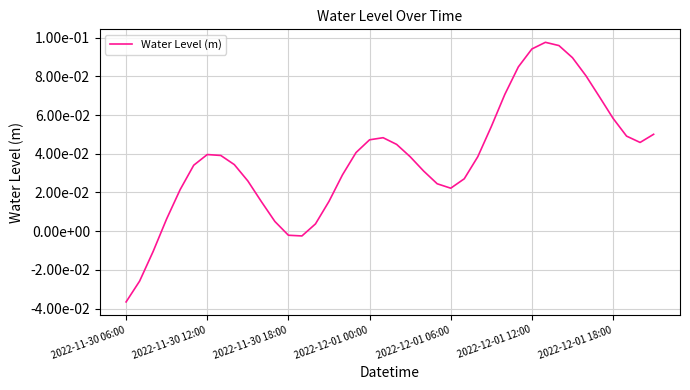

Does the chart have visible grid lines?

Yes